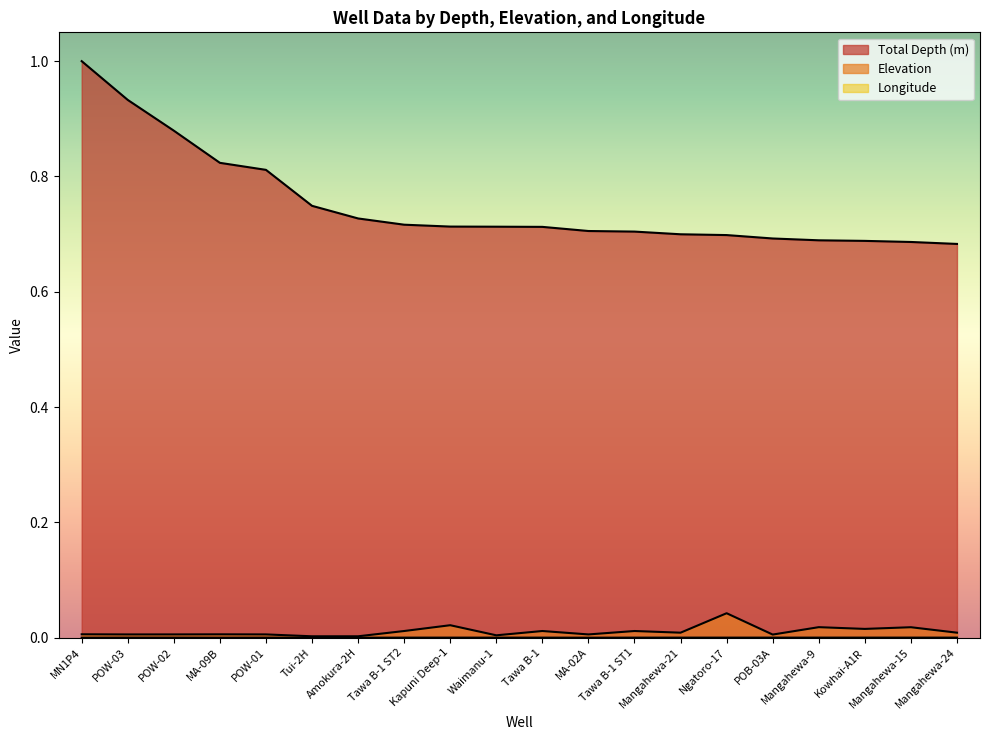

List the labels in order of Total Depth (m) value, largest first.

MN1P4, POW-03, POW-02, MA-09B, POW-01, Tui-2H, Amokura-2H, Tawa B-1 ST2, Kapuni Deep-1, Waimanu-1, Tawa B-1, MA-02A, Tawa B-1 ST1, Mangahewa-21, Ngatoro-17, POB-03A, Mangahewa-9, Kowhai-A1R, Mangahewa-15, Mangahewa-24